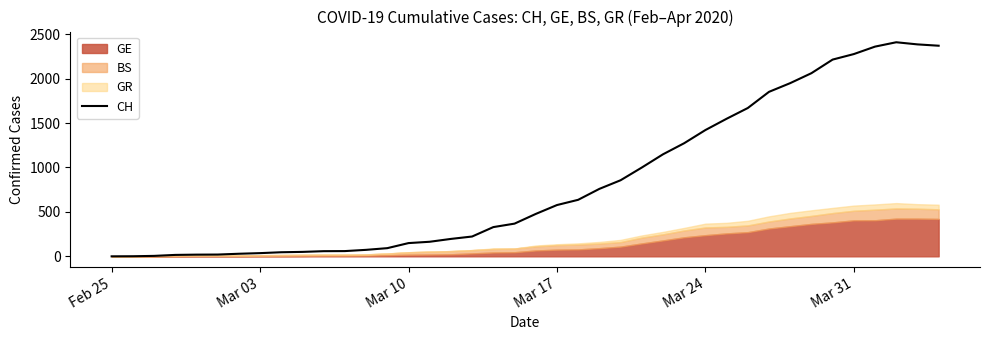

What is the sum of all values?

33171